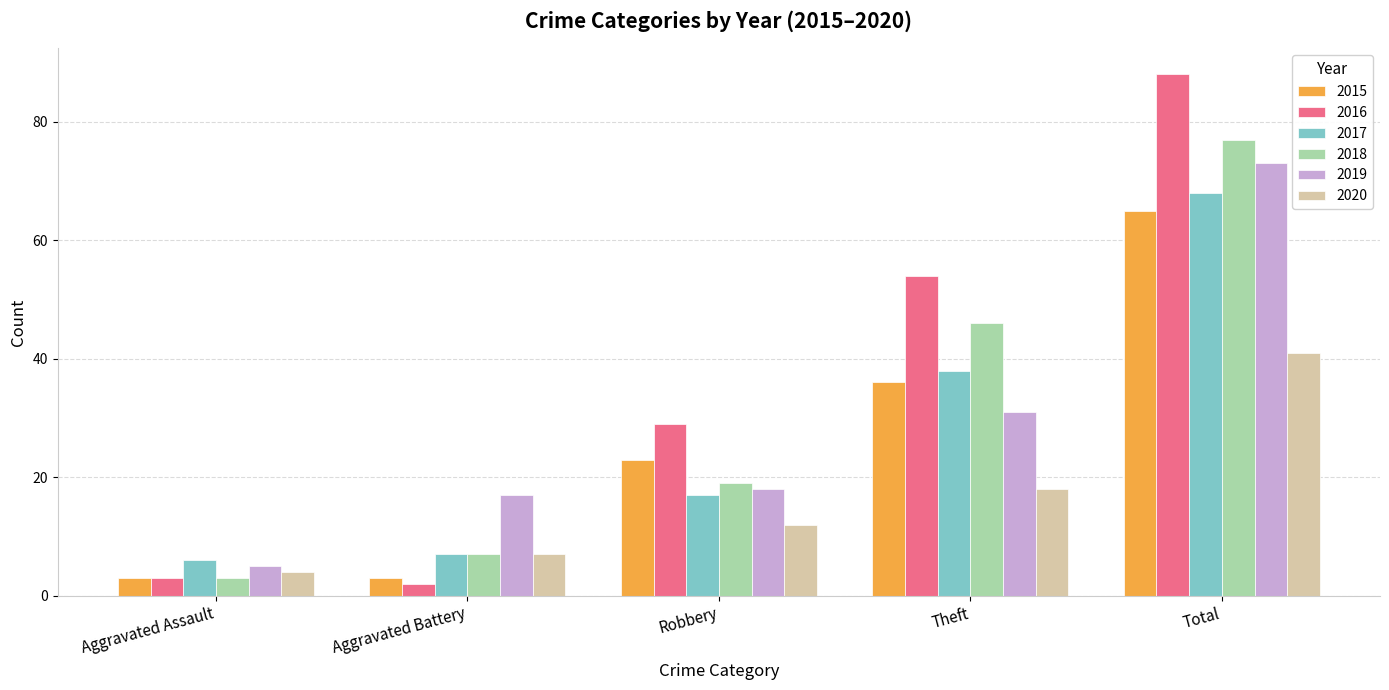

Which series has the largest total across all categories?

2016